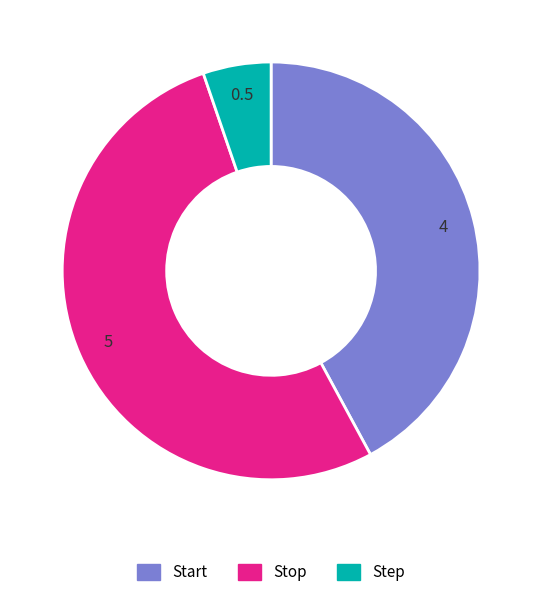

The Step slice represents 5% of the pie. True or false?

True